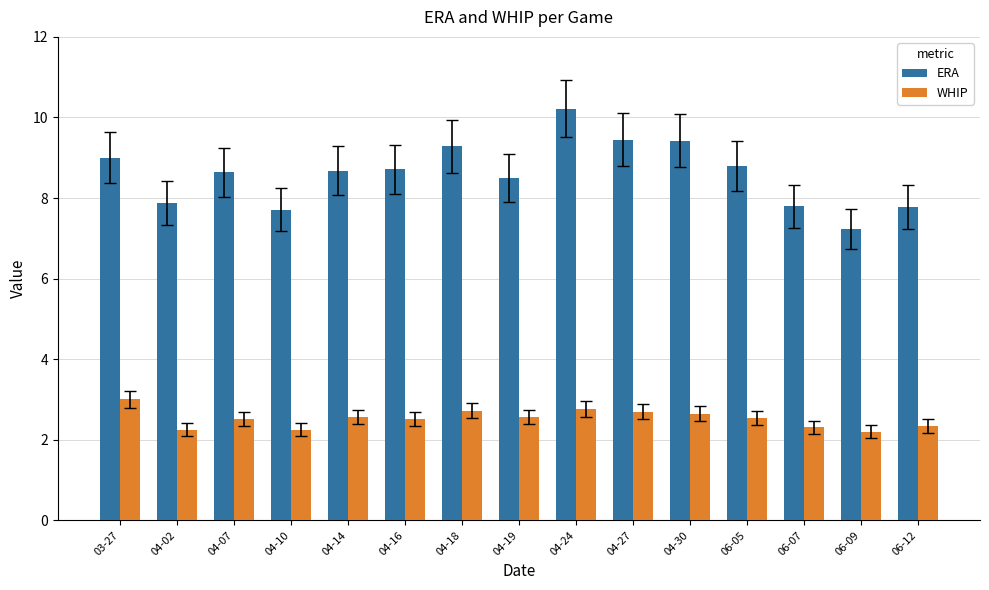

Between 06-09 and 06-12, which series saw the biggest shift?

ERA